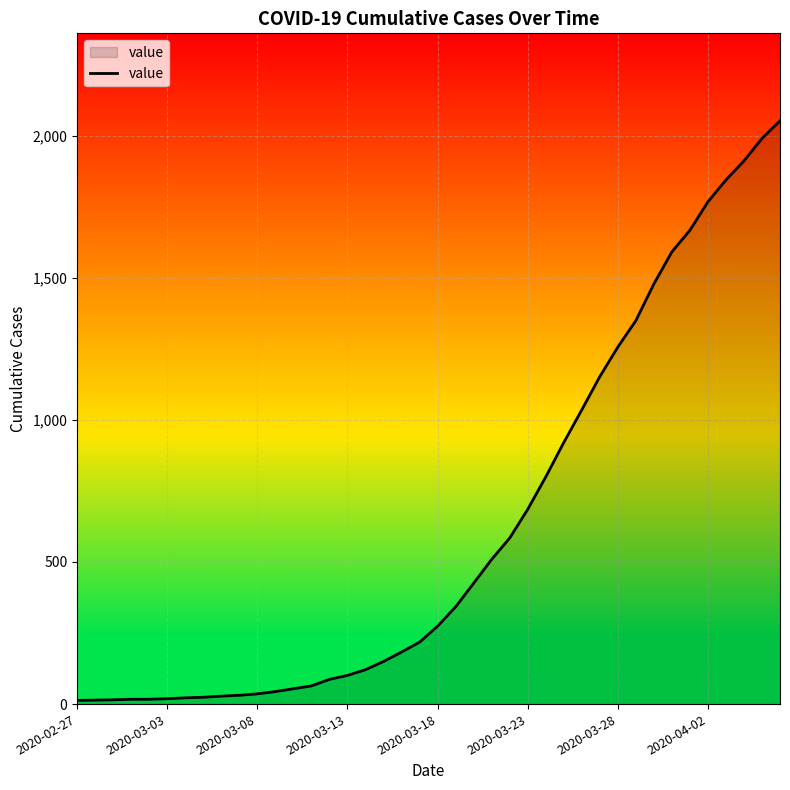

What is the difference between the maximum and minimum values?

2039